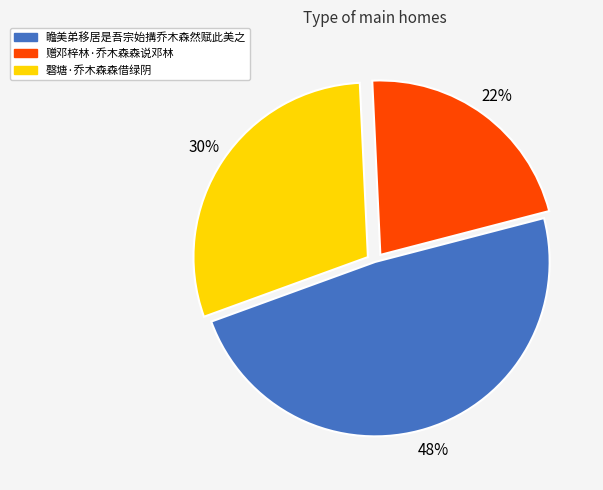

To the nearest percent, what is the average slice percentage?

33%